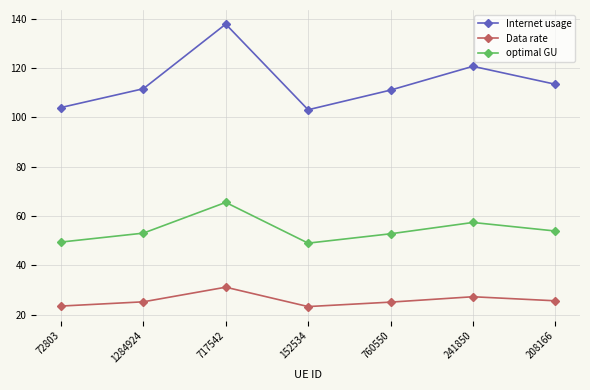

Which series changed the most between 717542 and 241850?

Internet usage